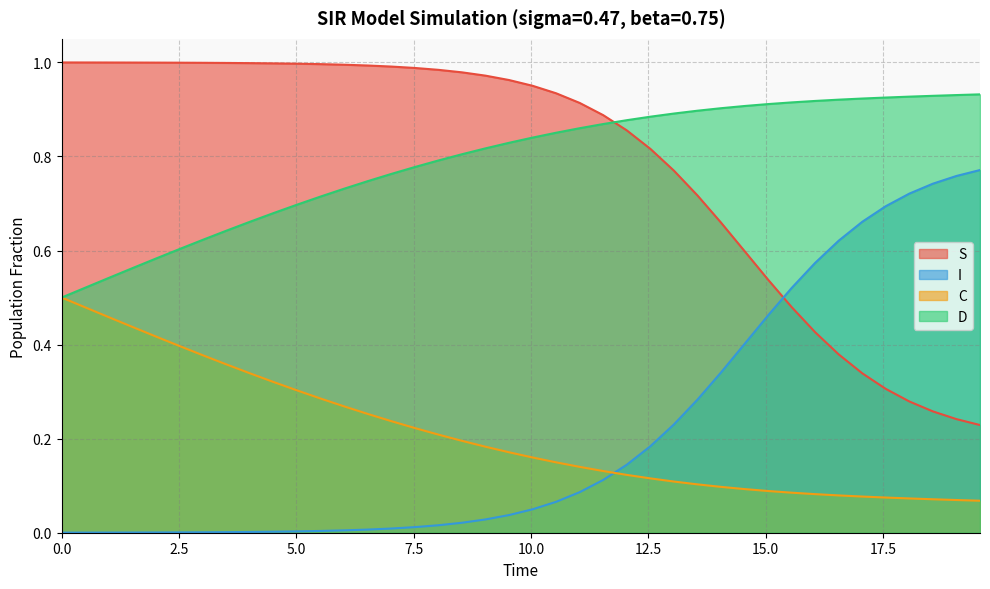

What are all the series names shown in the legend?

S, I, C, D